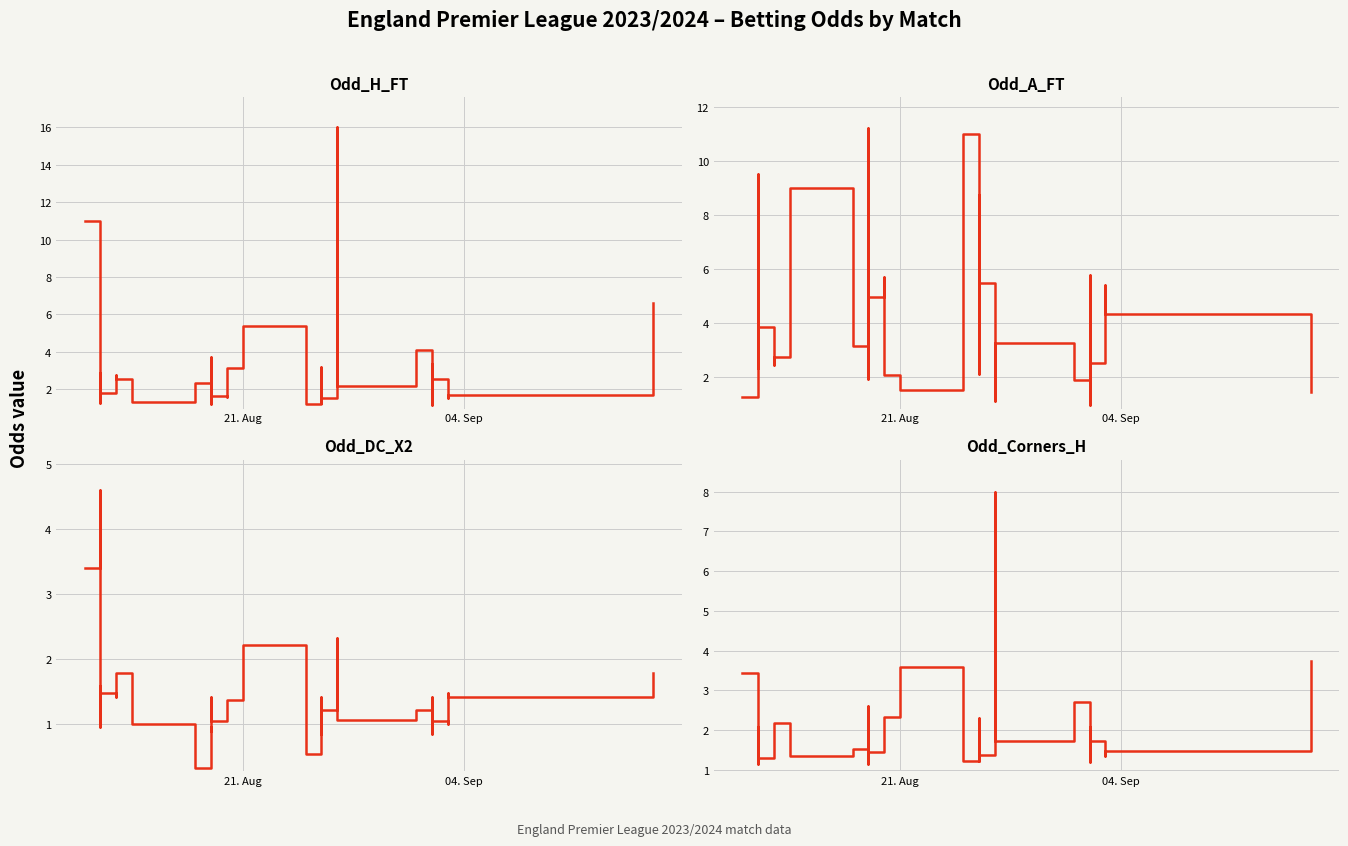

Count the number of data series in this chart.

4